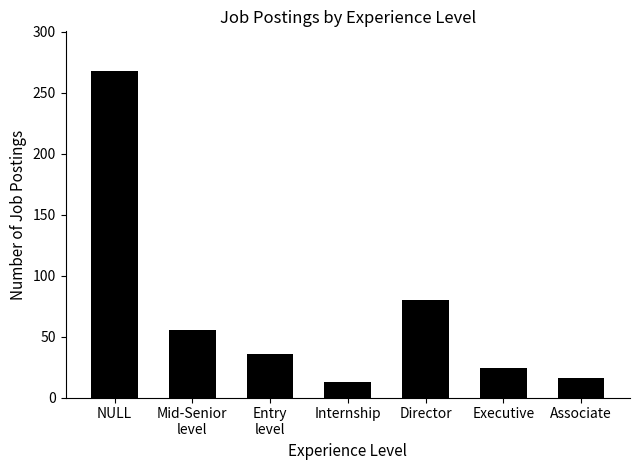

Rank the categories by value from highest to lowest.

NULL, Director, Mid-Senior
level, Entry
level, Executive, Associate, Internship